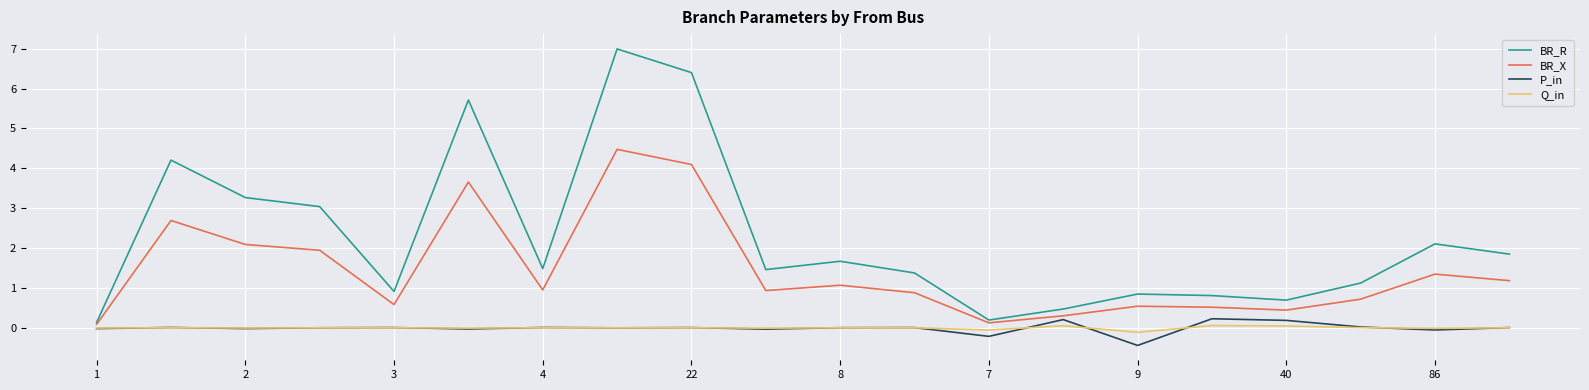

Which series has the largest total across all categories?

BR_R